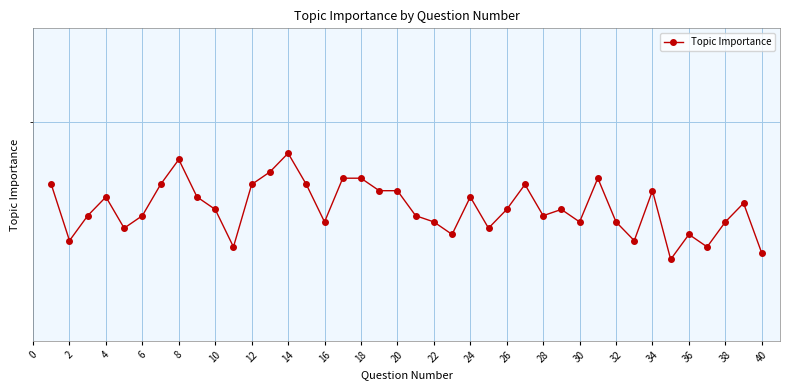

Does the chart have visible grid lines?

Yes